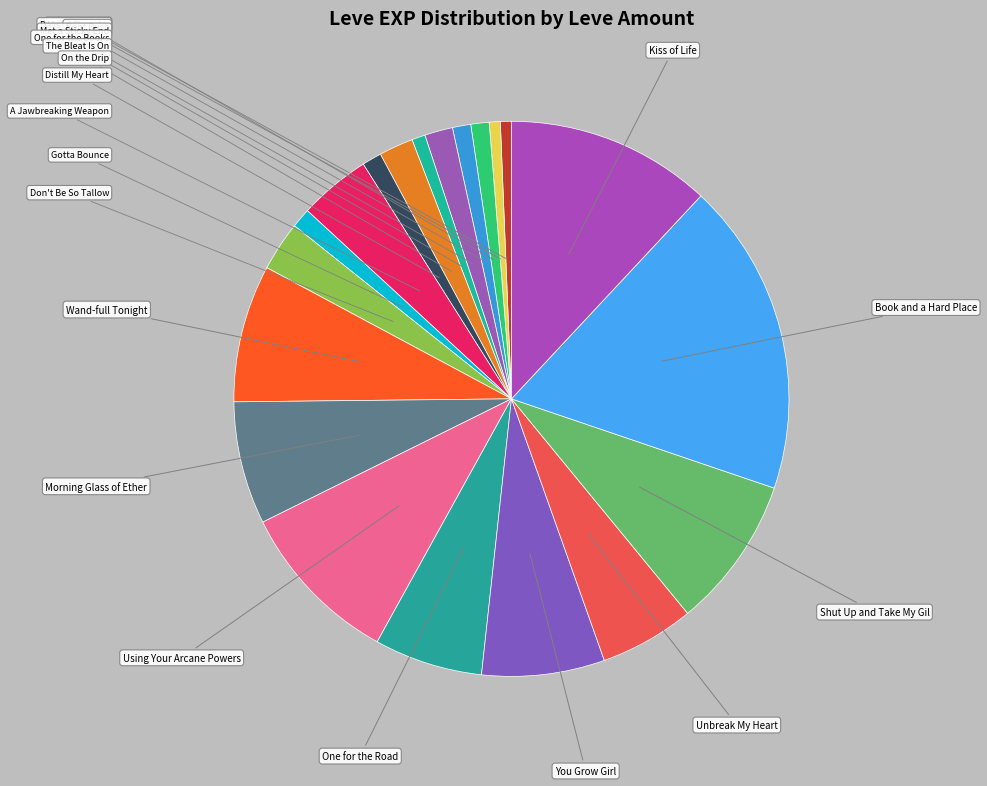

How many segments does this pie chart have?

20